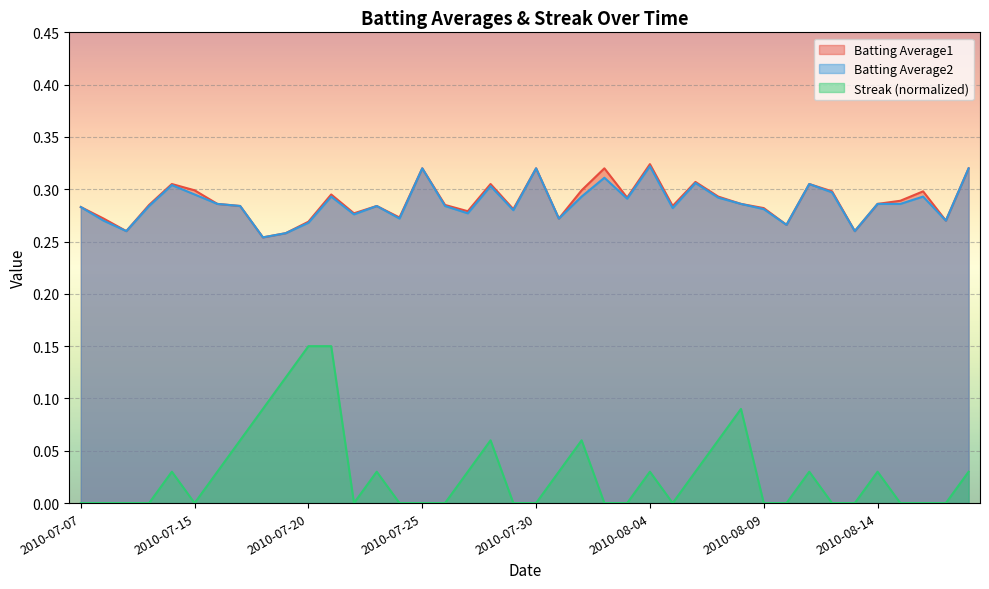

True or false: Batting Average2 and Streak intersect in this chart.

False